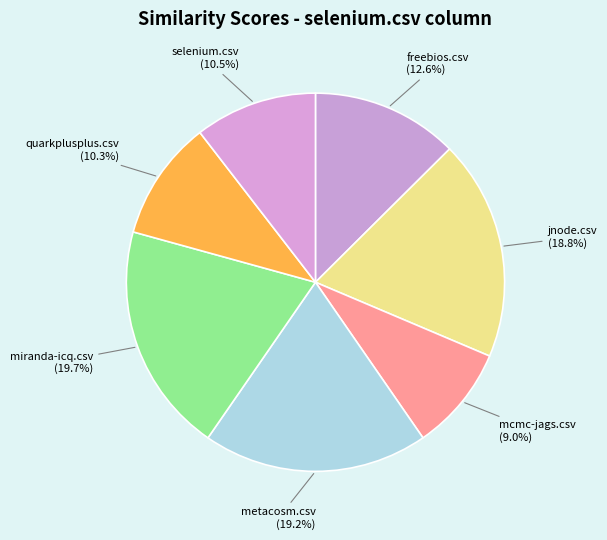

What is the smallest slice in the pie chart?

mcmc-jags.csv